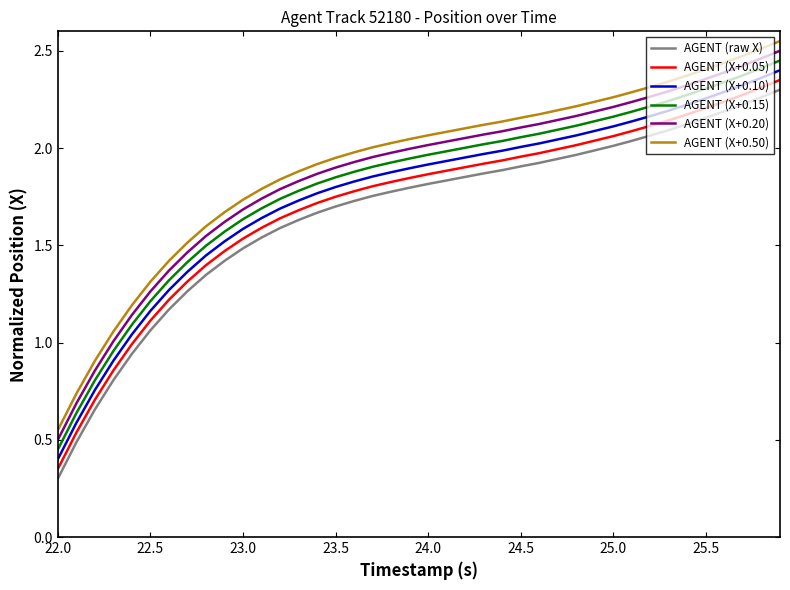

What are all the series names shown in the legend?

AGENT (raw X), AGENT (X+0.05), AGENT (X+0.10), AGENT (X+0.15), AGENT (X+0.20), AGENT (X+0.50)